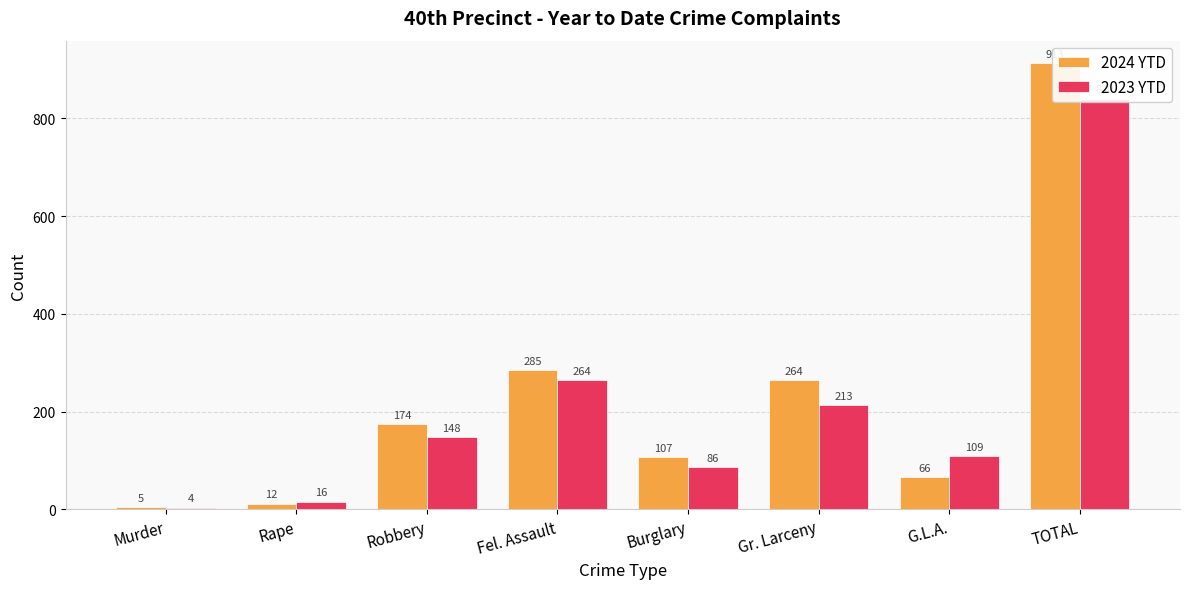

List the labels in order of 2024 YTD value, smallest first.

Murder, Rape, G.L.A., Burglary, Robbery, Gr. Larceny, Fel. Assault, TOTAL